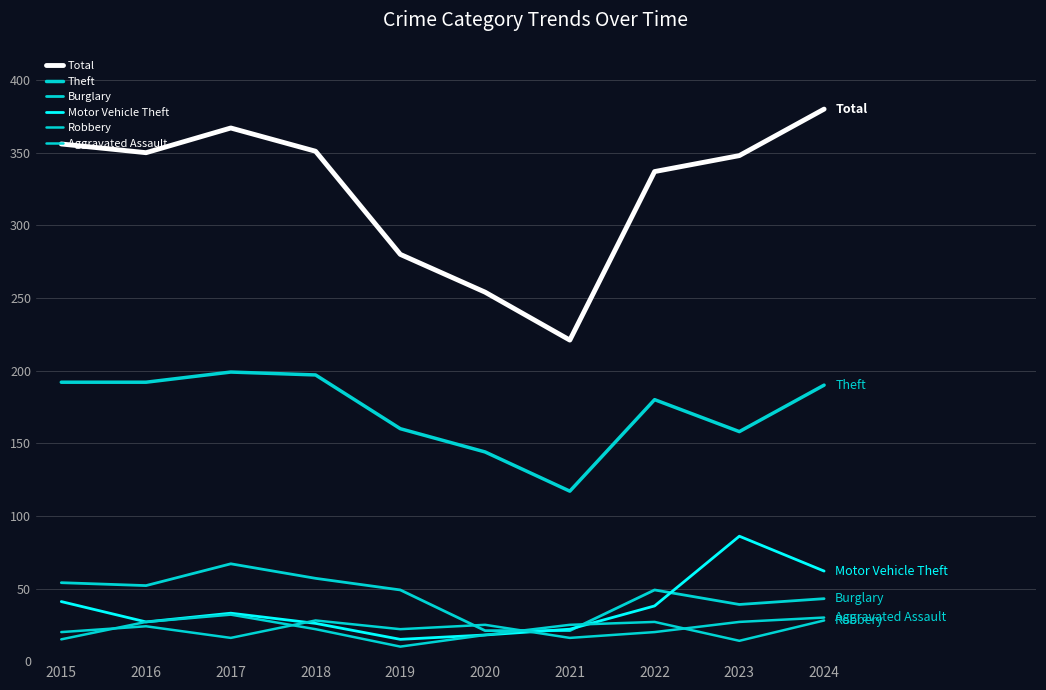

Rank the series at 2020 from highest to lowest value.

Total, Theft, Aggravated Assault, Burglary, Motor Vehicle Theft, Robbery